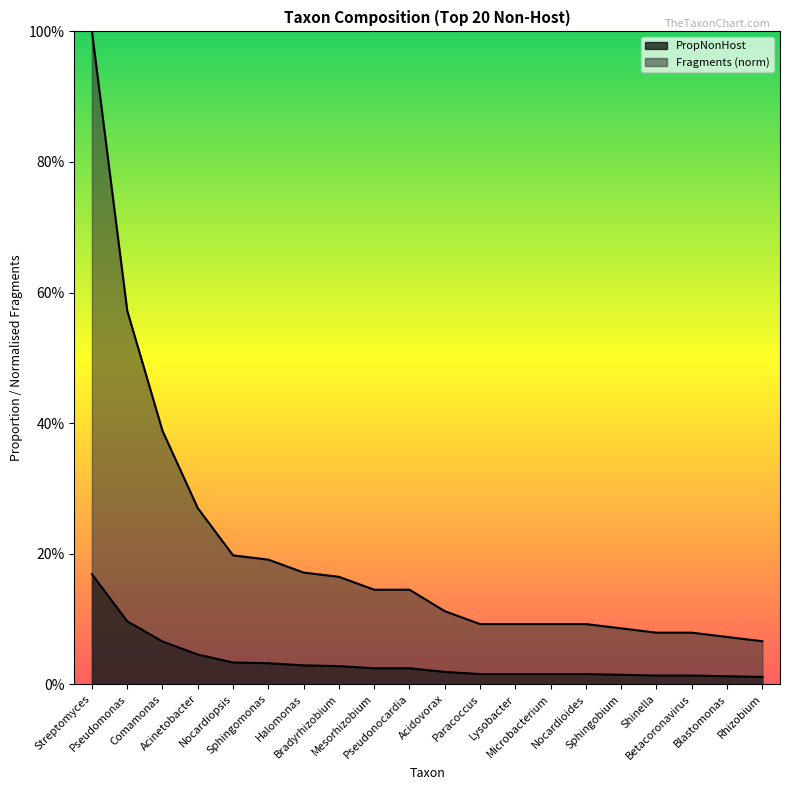

At which category is the sum across all series the highest?

Streptomyces